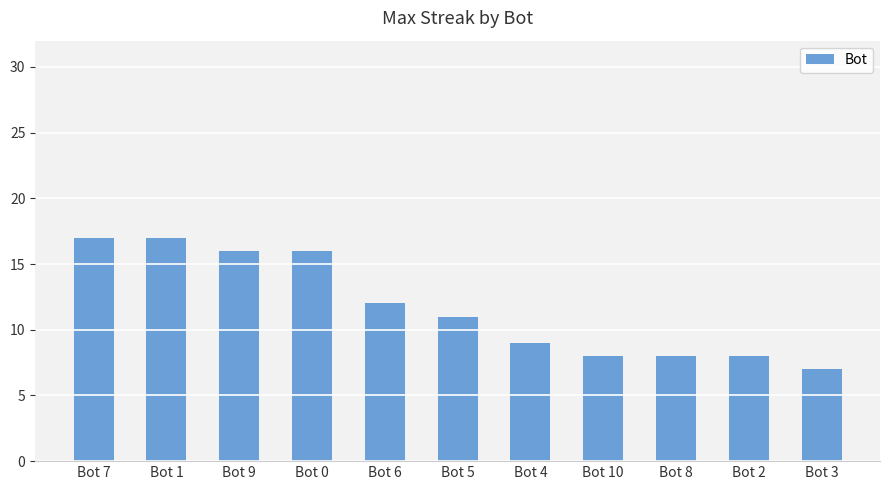

What is the maximum value shown in the chart?

17